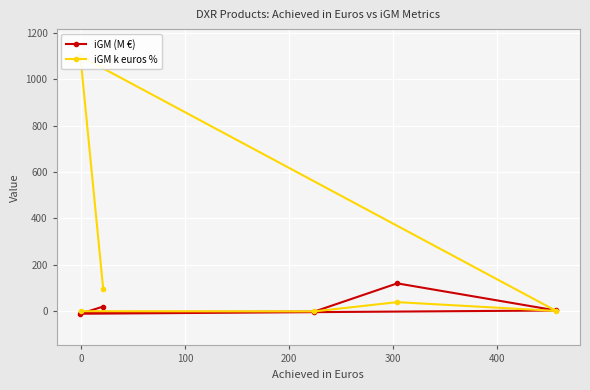

Which series ends up on top after the final intersection of iGM (M €) and iGM k euros %?

iGM k euros %